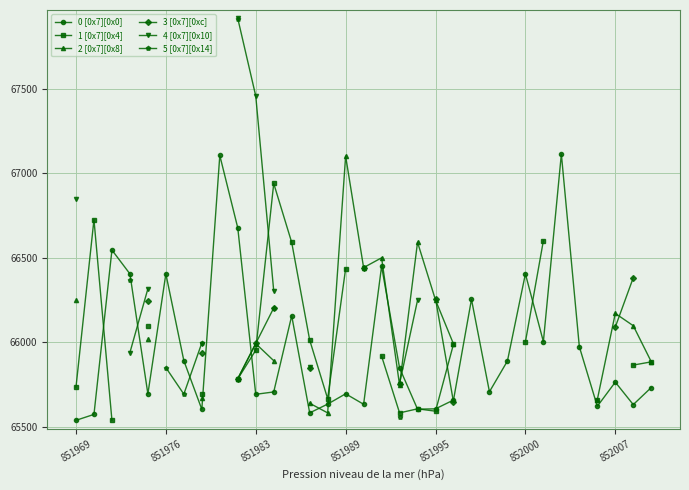

True or false: 0 [0x7][0x0] has more than 0 points higher than both neighbors.

True